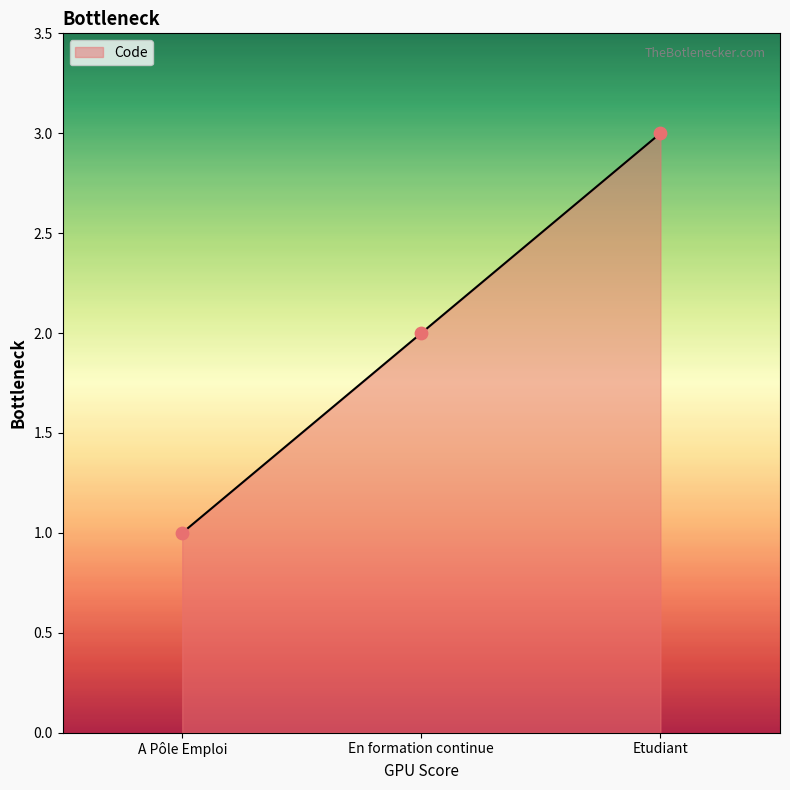

What is the change in value from A Pôle Emploi to En formation continue?

+1